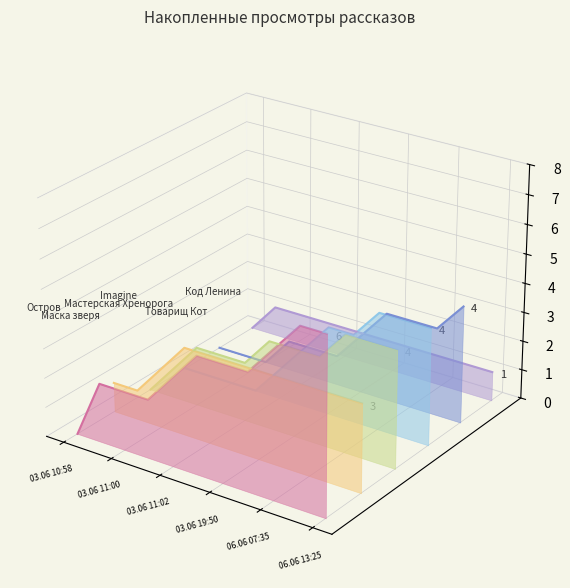

Between which two adjacent categories do Мастерская Хренорога and Товарищ Кот first intersect?

06.06 07:35 and 06.06 13:25